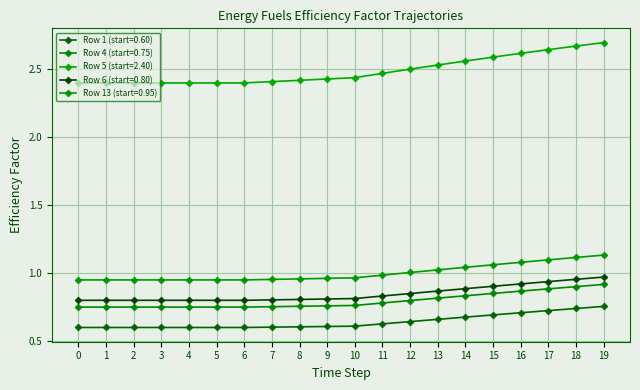

True or false: Row 6 (start=0.80) has a value of 1.3 at 14.

False